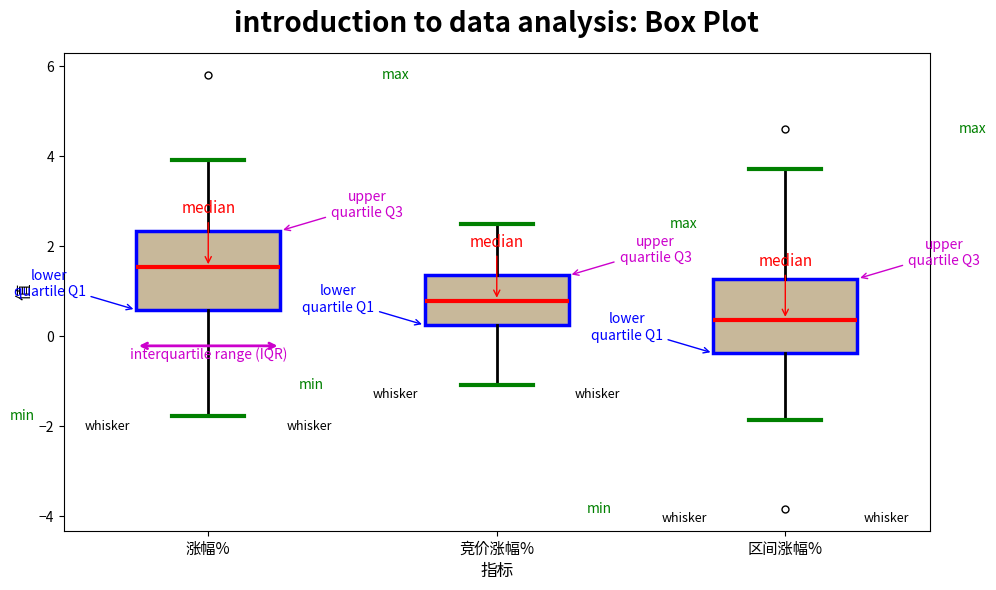

Reading left to right, transcribe this box plot: for each box, give where its median line is, the range the box spans, and where its two whiskers end, as read against the y-axis. The values are not printed on the chart, so give them approximately, as read against the axis.

涨幅%: median 1.6, box 0.6 to 2.4, whiskers -1.8 to 4.0
竞价涨幅%: median 0.8, box 0.2 to 1.4, whiskers -1.0 to 2.4
区间涨幅%: median 0.4, box -0.4 to 1.2, whiskers -1.8 to 3.8